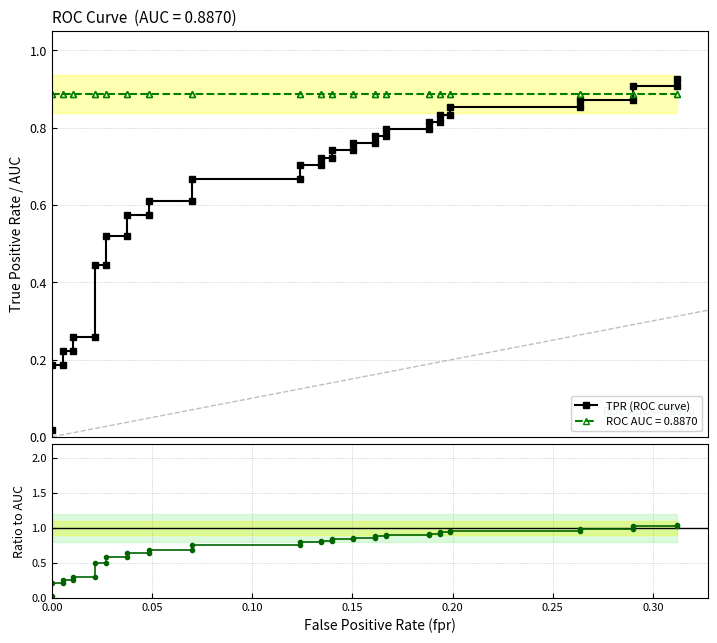

Is the value of TPR (ROC curve) at 19 greater than the value of TPR / AUC at 24?

No